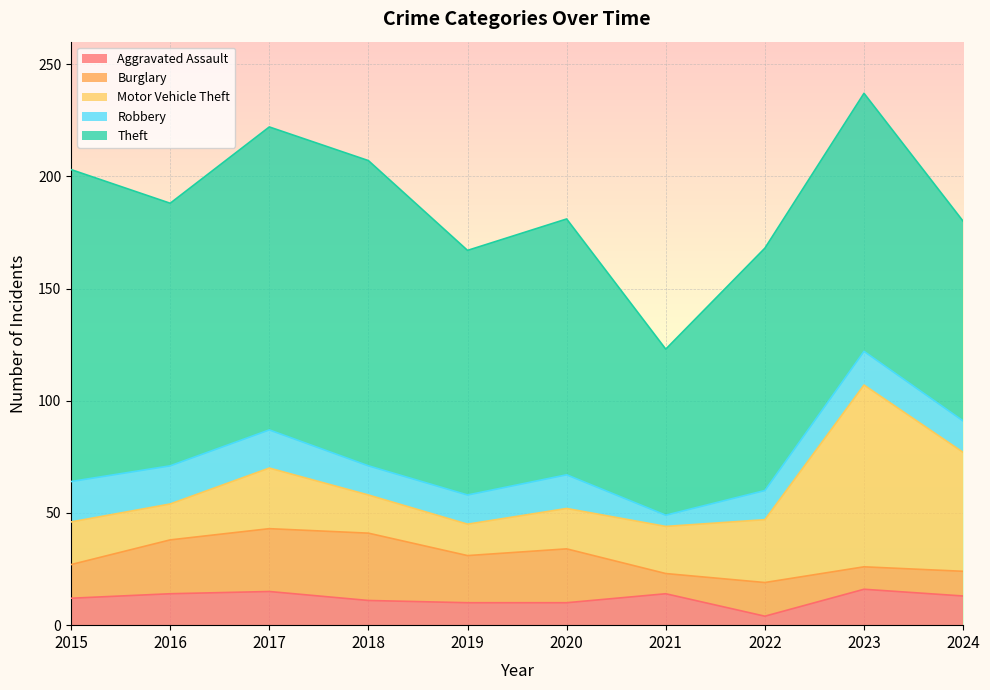

Reading left to right, transcribe all the data shown in this chart.

Aggravated Assault: 2015=12	2016=14	2017=15	2018=11	2019=10	2020=10	2021=14	2022=4	2023=16	2024=13
Burglary: 2015=15	2016=24	2017=28	2018=30	2019=21	2020=24	2021=9	2022=15	2023=10	2024=11
Motor Vehicle Theft: 2015=19	2016=16	2017=27	2018=17	2019=14	2020=18	2021=21	2022=28	2023=81	2024=53
Robbery: 2015=18	2016=17	2017=17	2018=13	2019=13	2020=15	2021=5	2022=13	2023=15	2024=14
Theft: 2015=139	2016=117	2017=135	2018=136	2019=109	2020=114	2021=74	2022=108	2023=115	2024=89